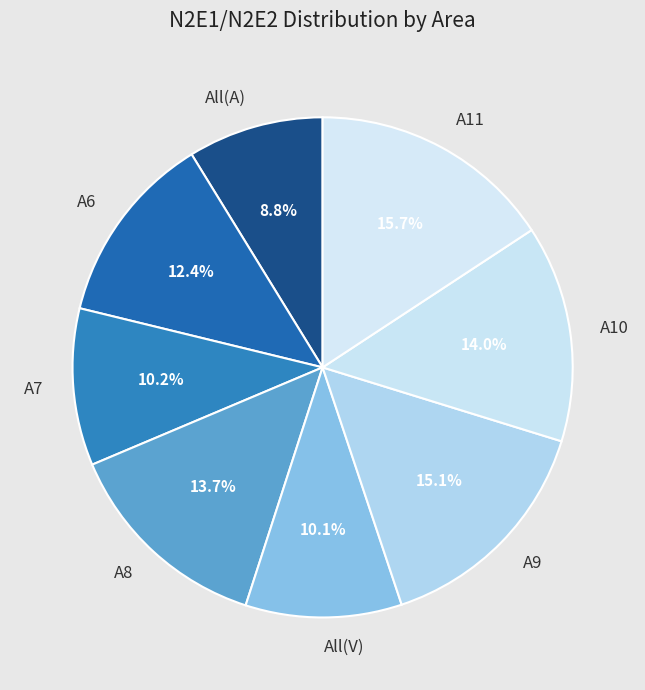

Which category has the biggest portion of the pie?

A11